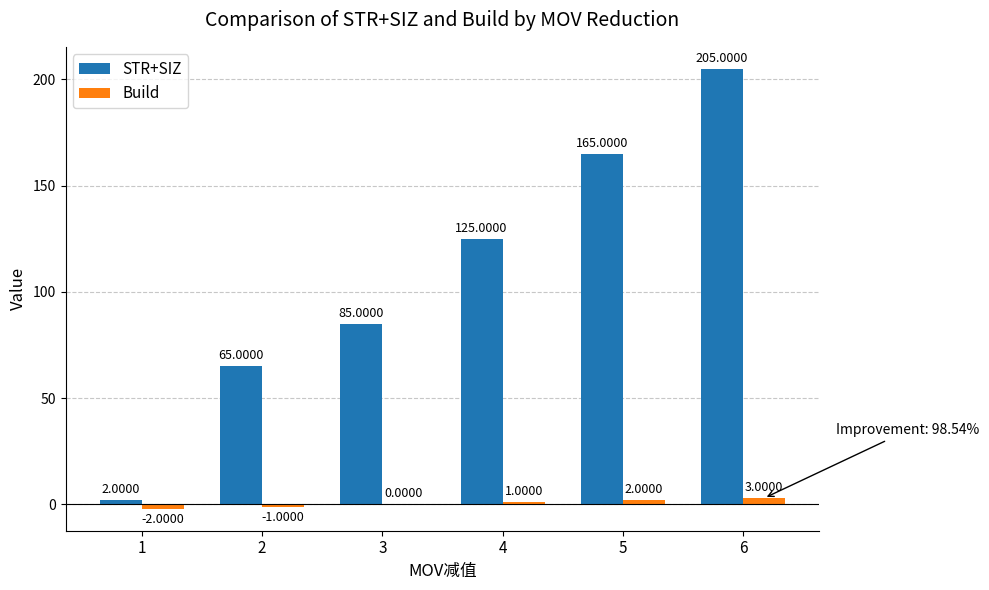

What is the sum of all Build values?

3